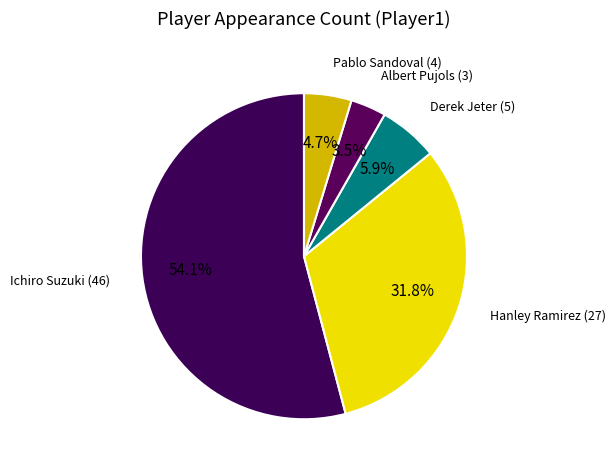

To the nearest percent, what portion does Derek Jeter represent?

6%